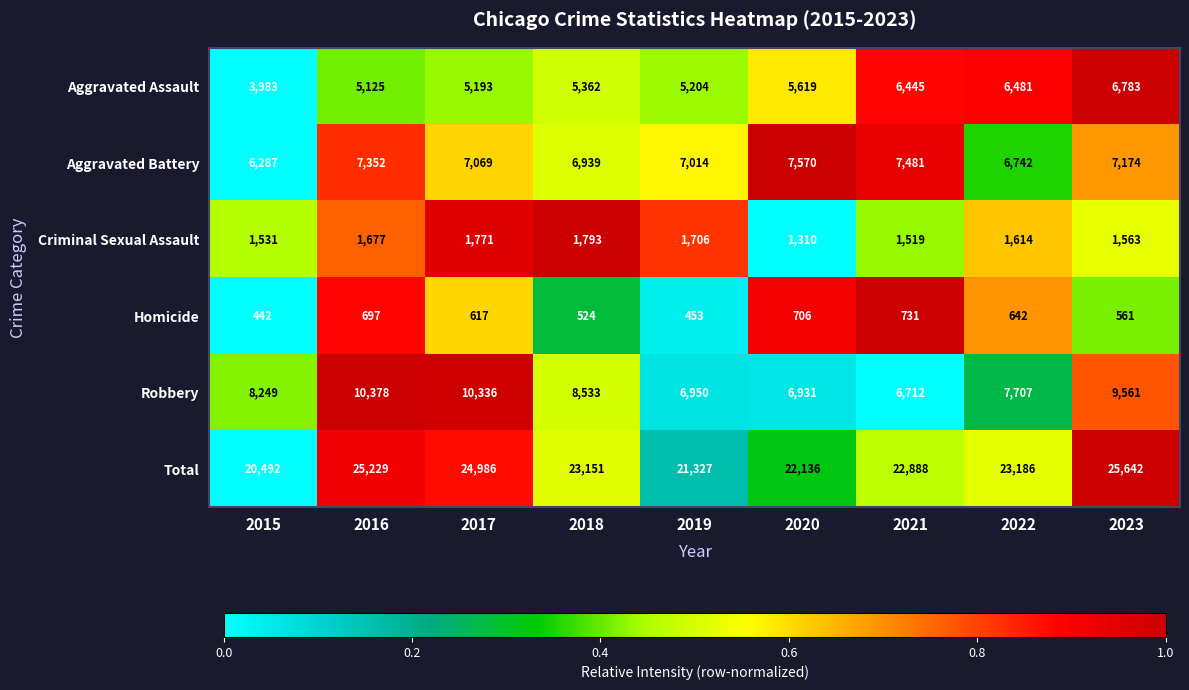

Where does the Aggravated Battery series first go above 7069?

2016